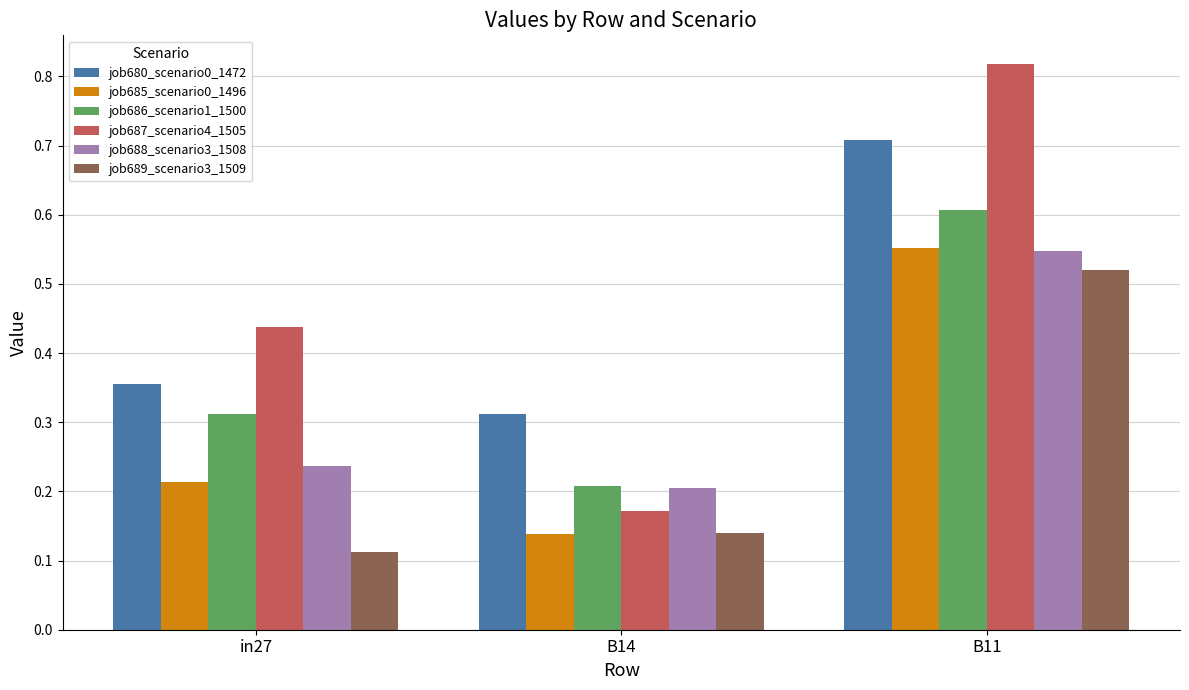

What are all the series names shown in the legend?

job680_scenario0_1472, job685_scenario0_1496, job686_scenario1_1500, job687_scenario4_1505, job688_scenario3_1508, job689_scenario3_1509